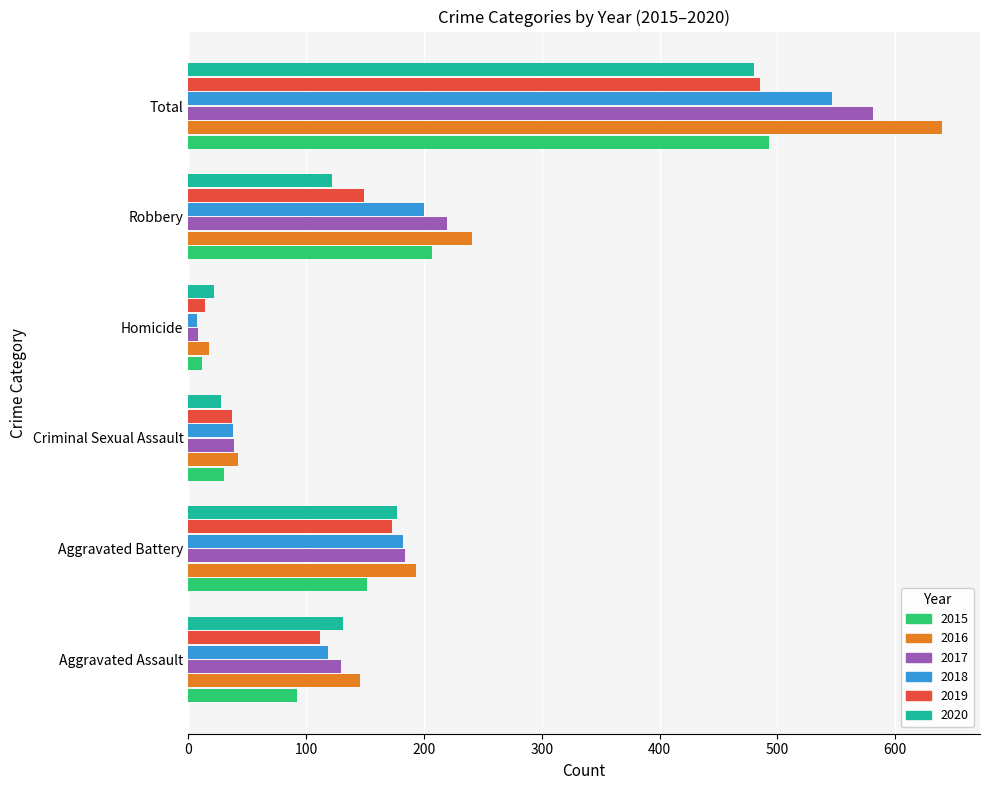

Between Homicide and Total, which series saw the biggest shift?

2016